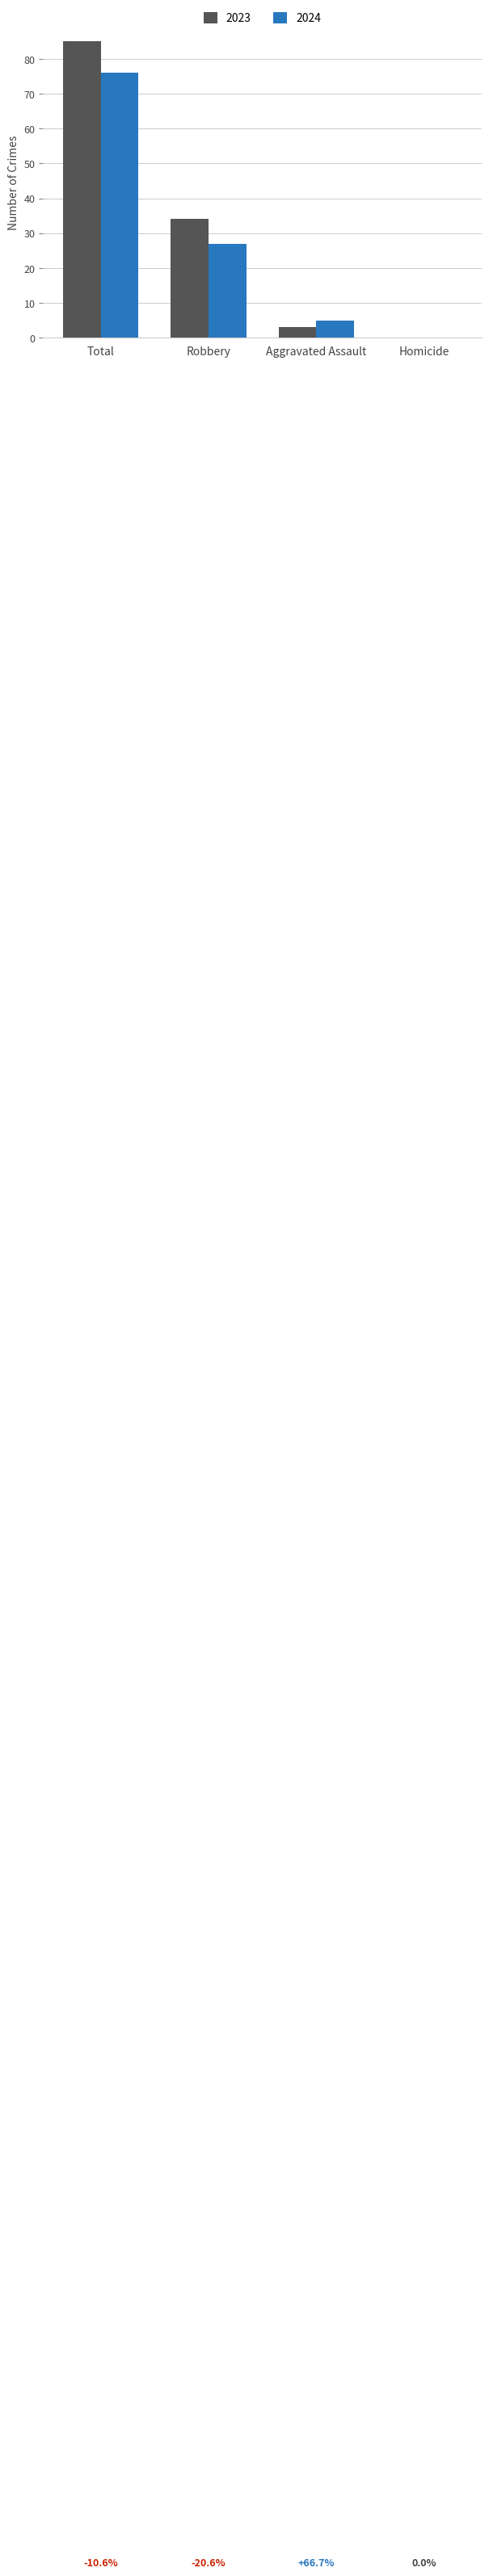

Between Total and Aggravated Assault, which series saw the biggest shift?

2023